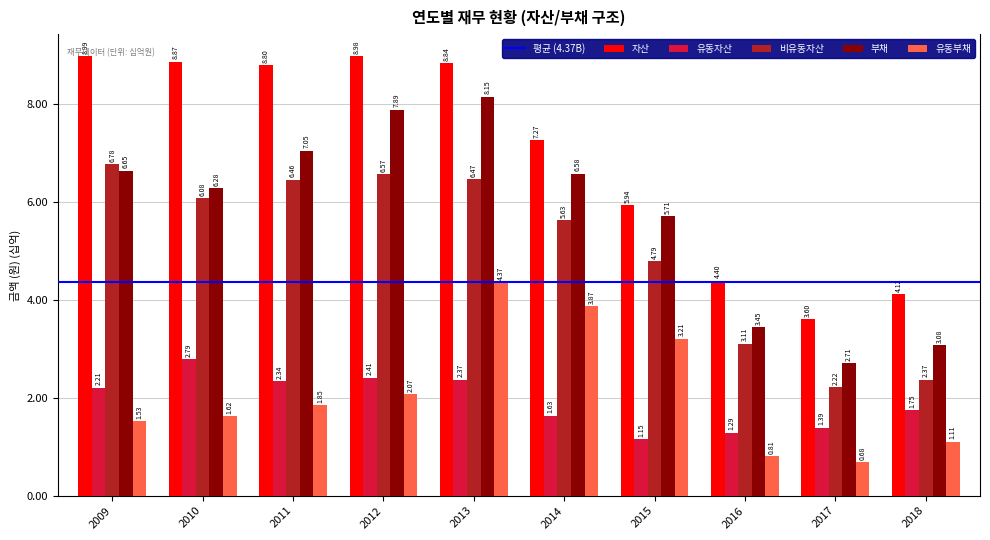

Between 2011 and 2018, which series saw the biggest shift?

자산